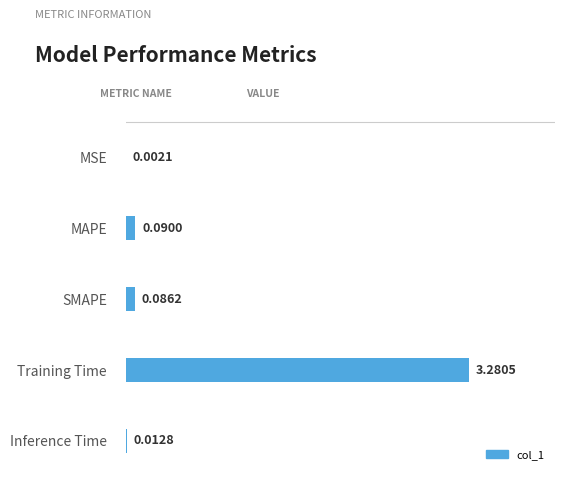

Where is the data nearest to the value 1?

MAPE